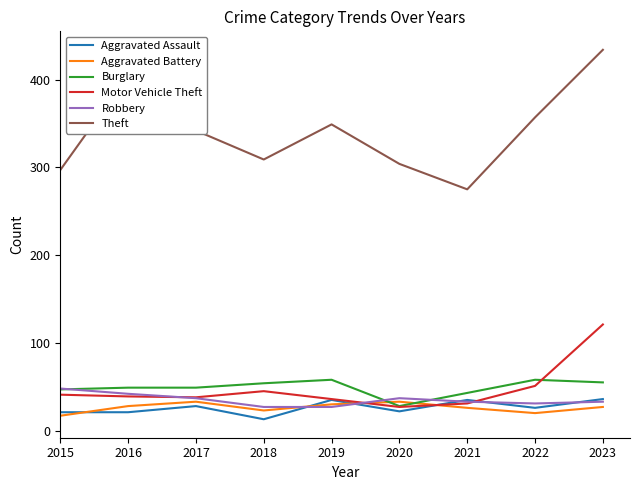

At which label does Theft first exceed 342?

2016